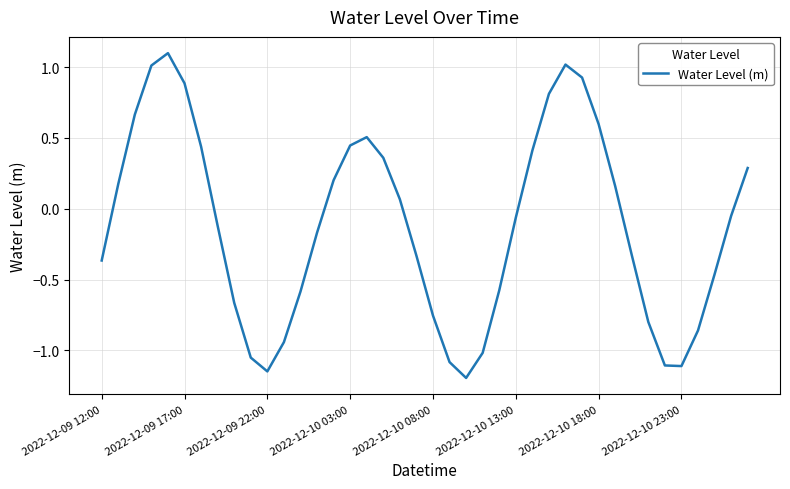

What is the difference between the maximum and minimum values?

2.3